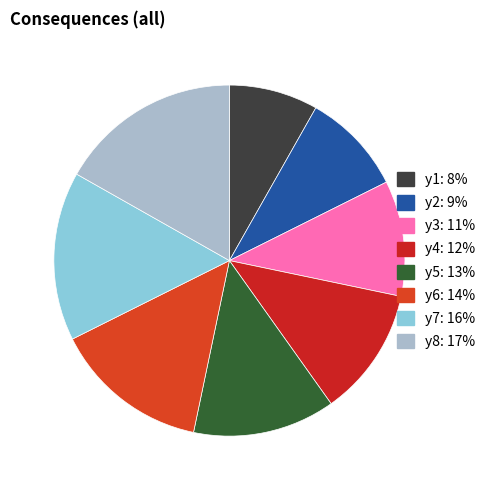

To the nearest percent, what is the combined percentage of y7 and y8?

32%